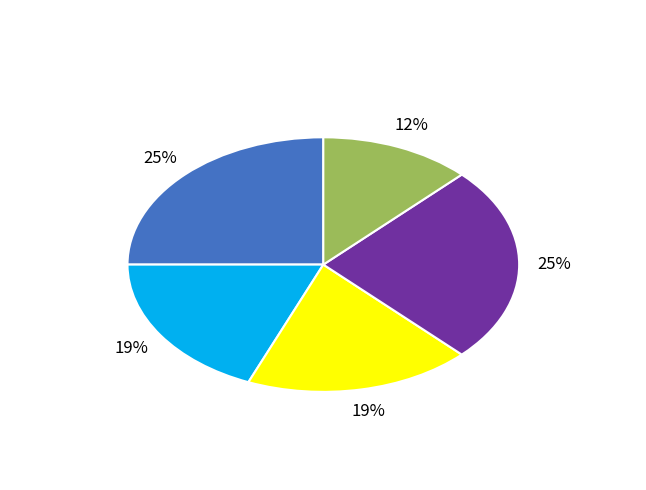

Which slice is the smallest?

k=4